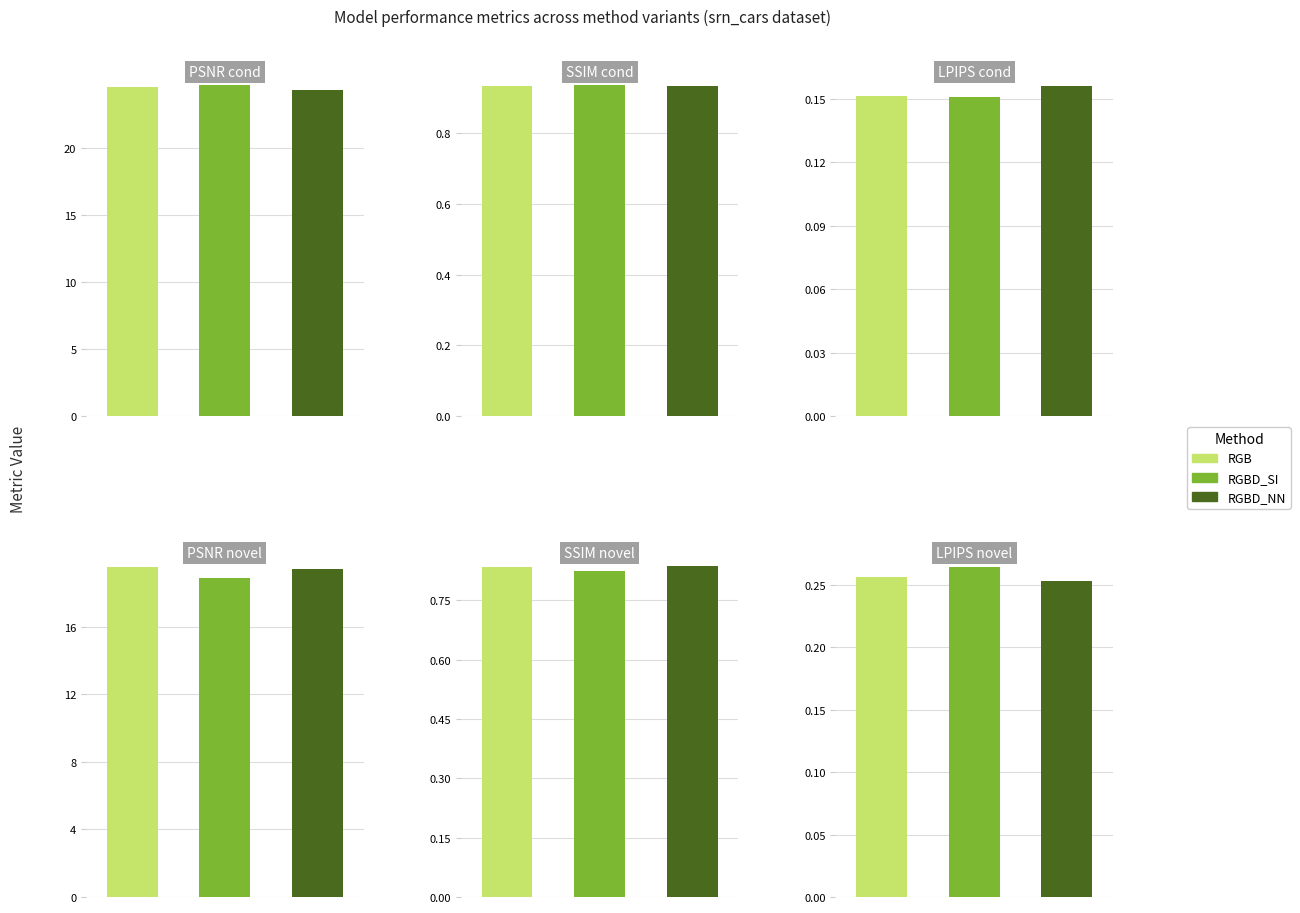

What is the value of the RGBD_SI bar at the 6th from the left?

0.3